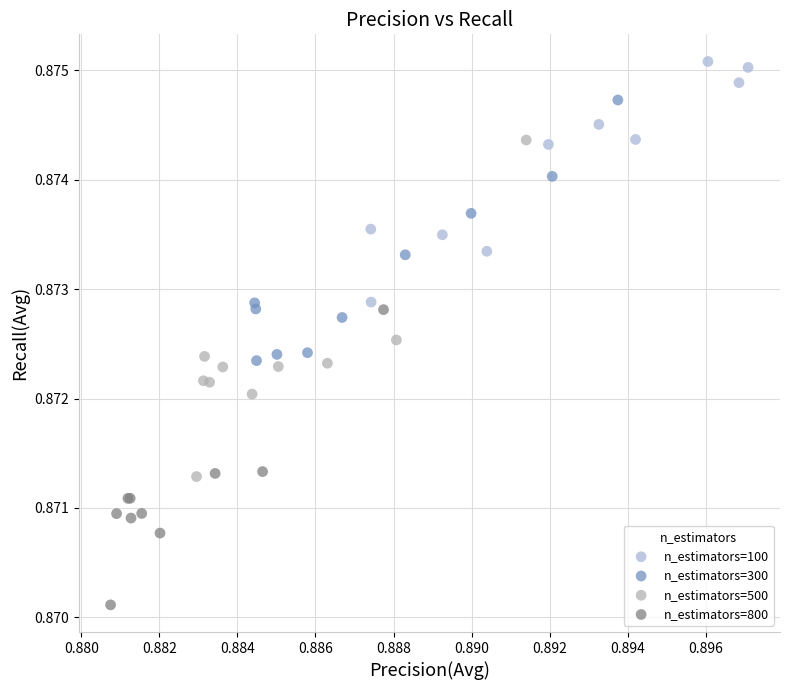

Which series reaches the minimum Y coordinate?

n_estimators=800